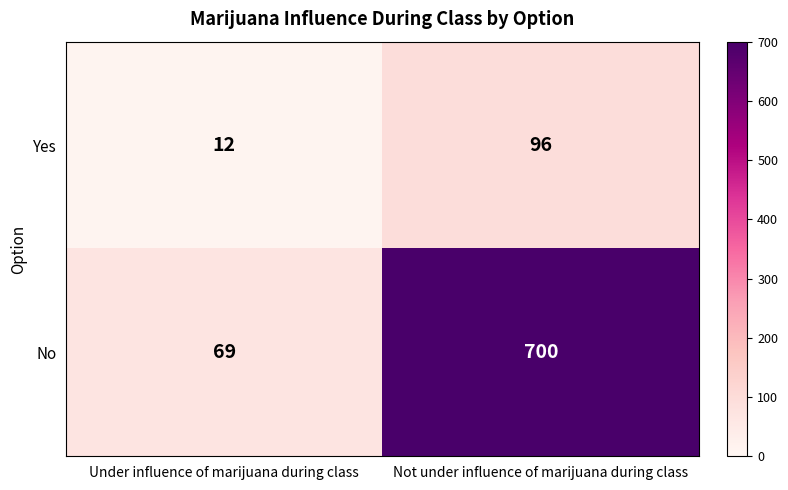

What is the sum of all Yes values?

108